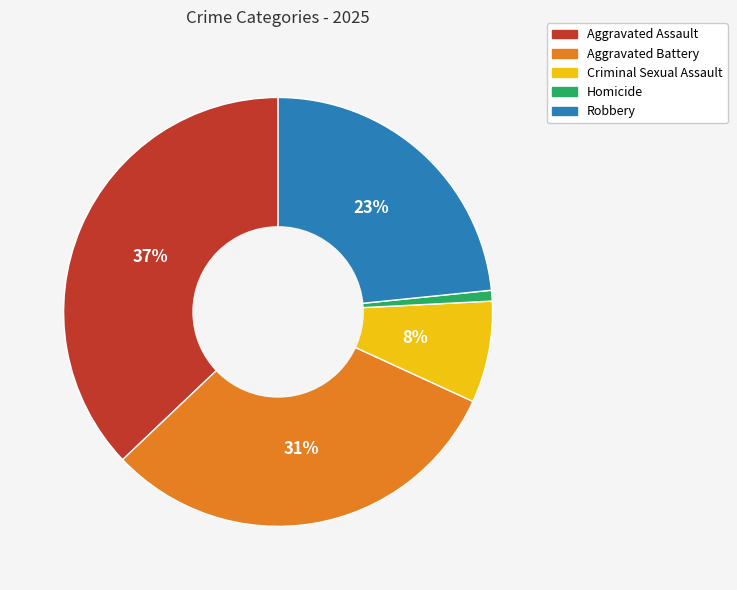

Combined, do Aggravated Battery and Aggravated Assault account for over 50%?

Yes